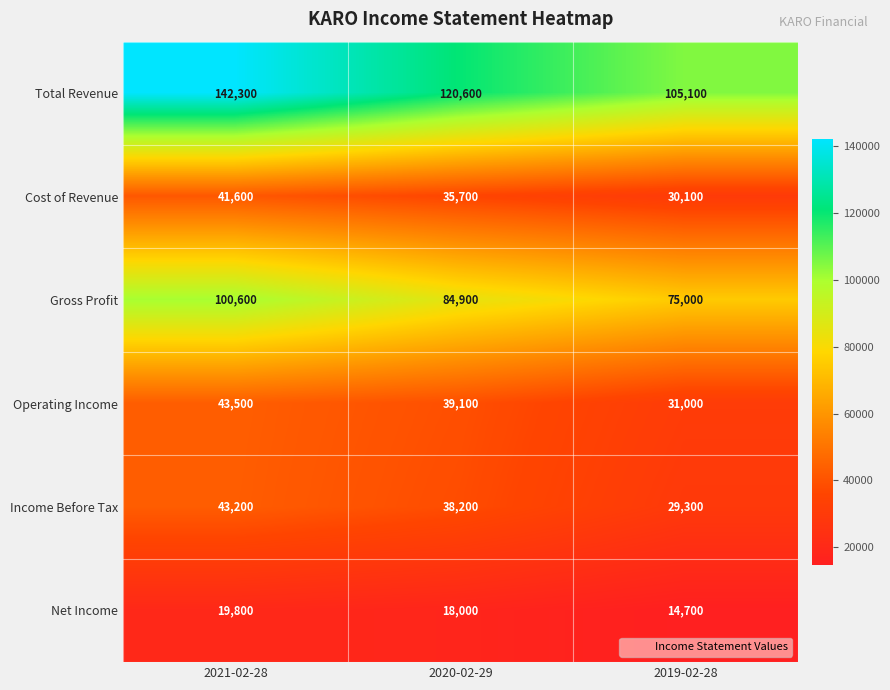

What is the spread (max minus min) of values at 2020-02-29?

102600